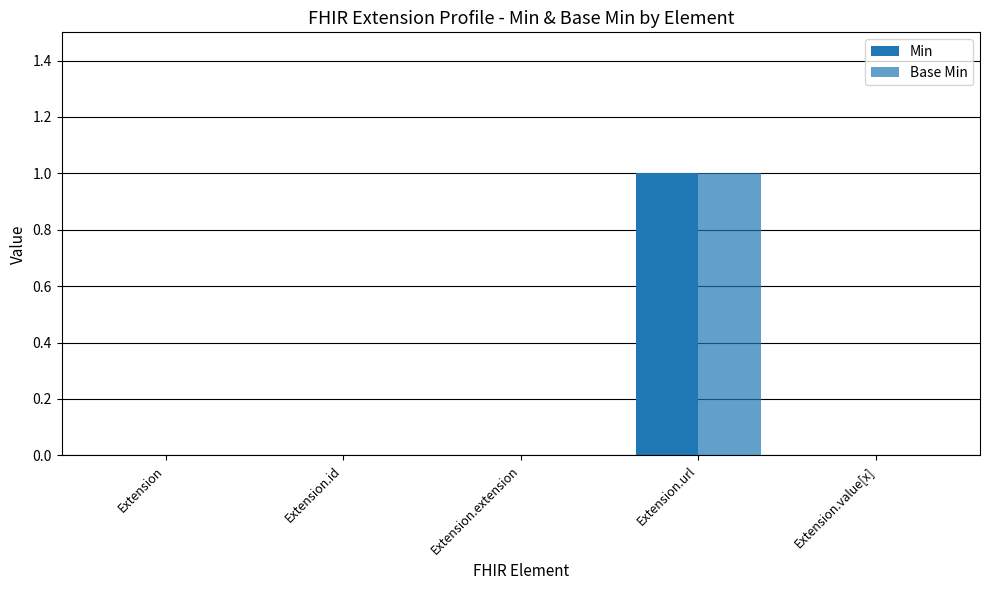

The Base Min series shows 1 at Extension.url. True or false?

True